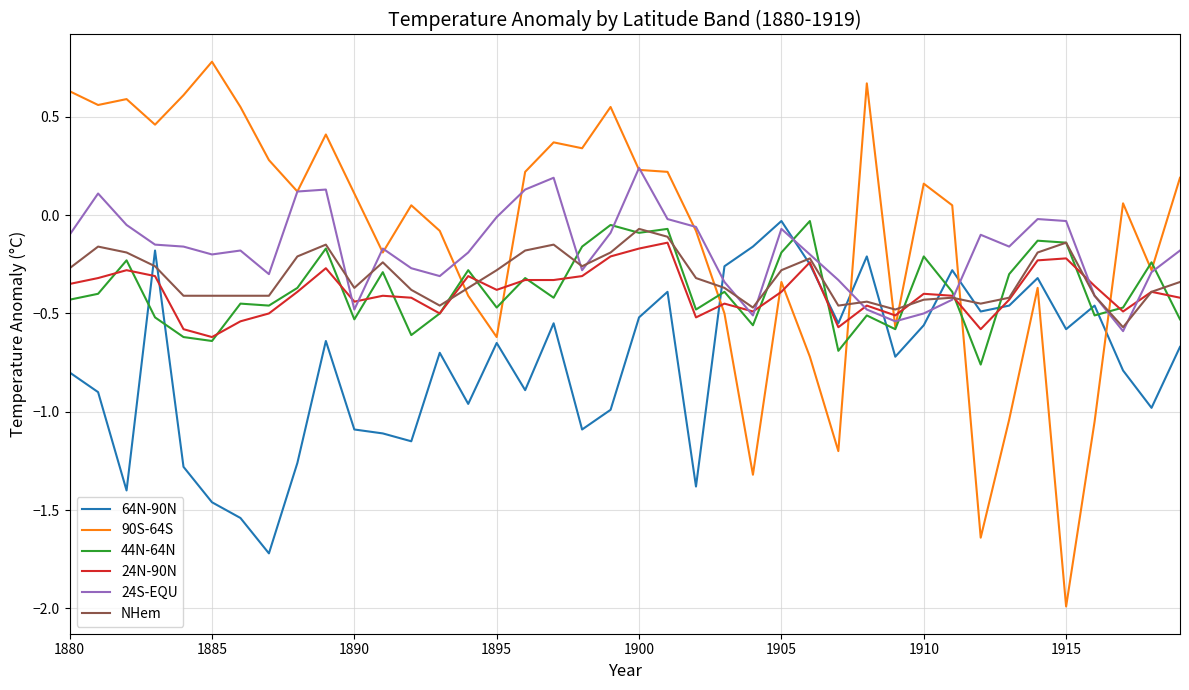

What is the greatest value displayed?

0.8